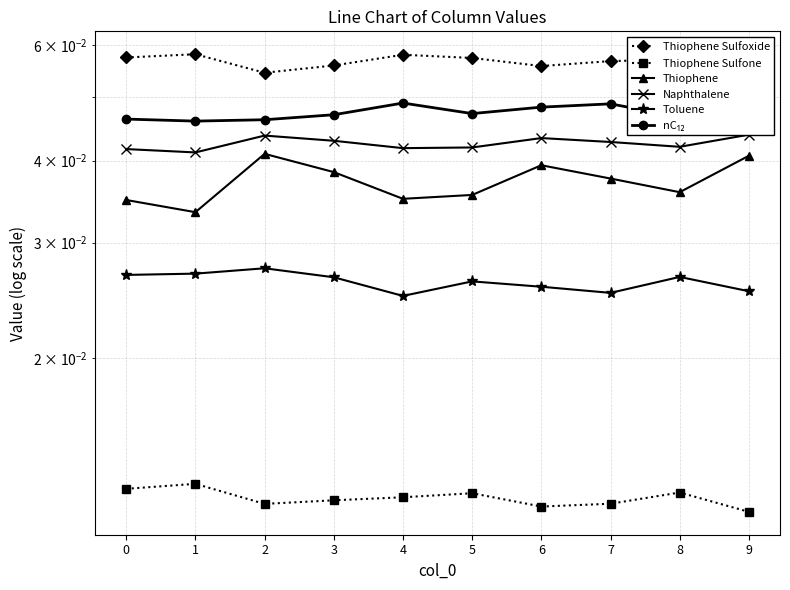

Which category has the highest value across all series?

1